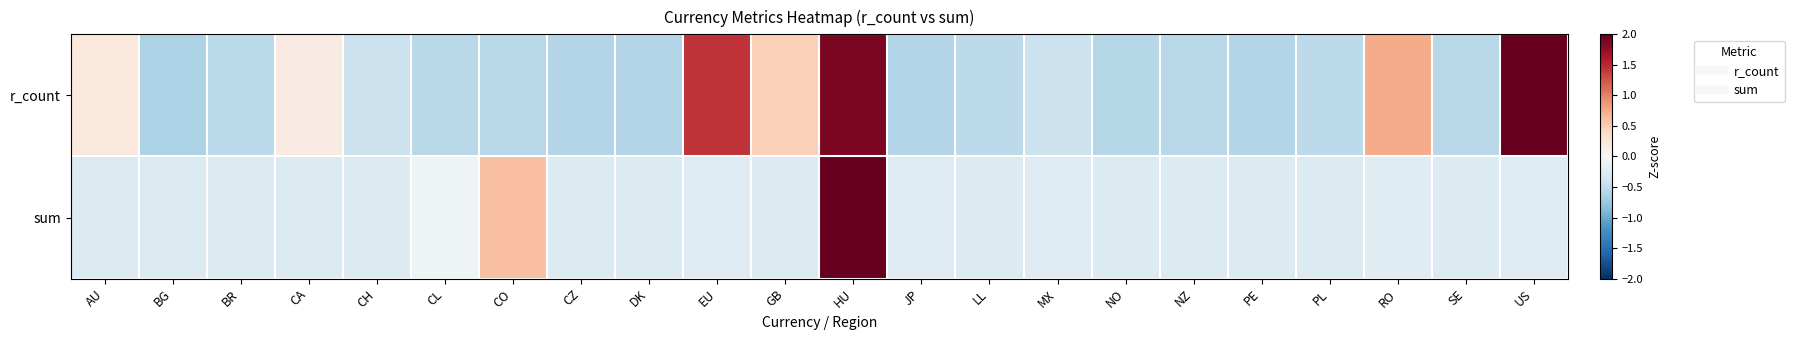

At NZ, list the series in order from largest to smallest.

sum, r_count